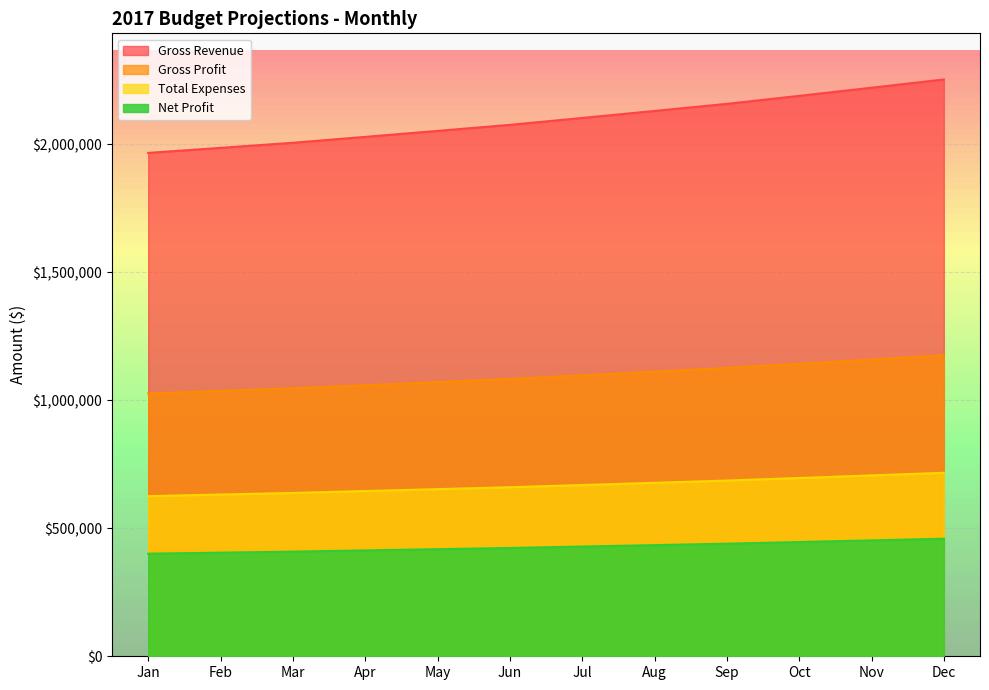

Does the chart display data point markers on the line(s)?

No